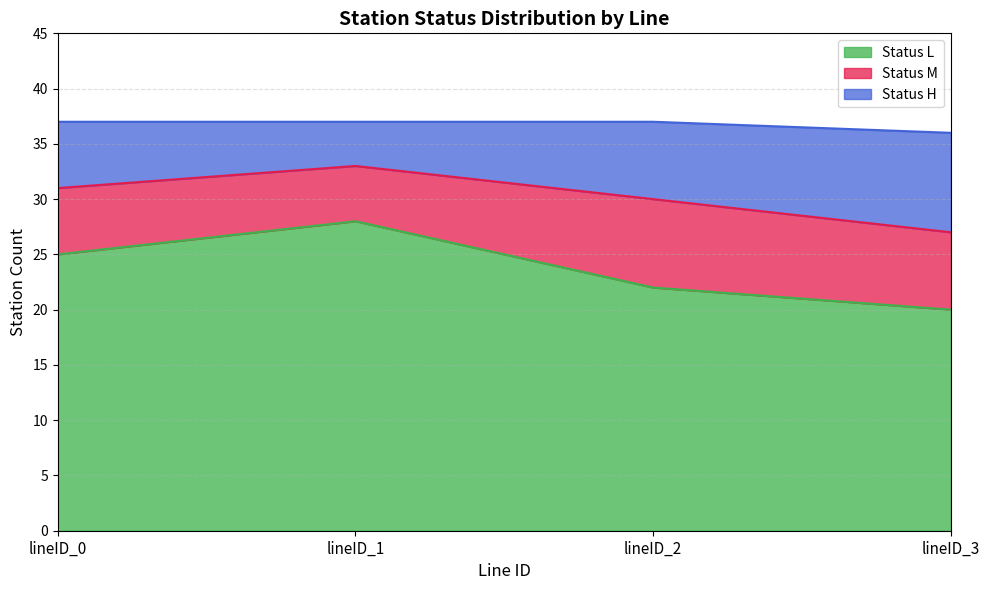

Which has a higher value, lineID_0 or lineID_1?

lineID_1